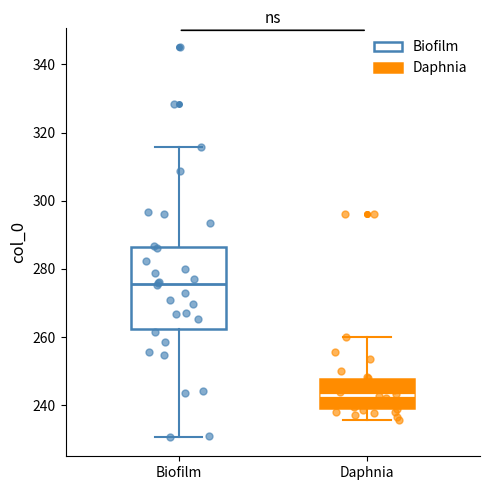

Where does the upper whisker of the box for Biofilm end on the y-axis? The values are not printed on the chart, so give them approximately, as read against the axis.

316